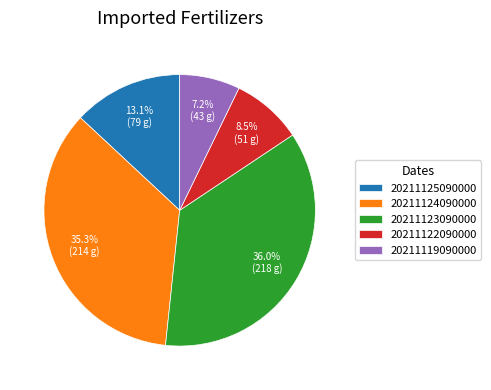

Does 20211125090000 represent more than half of the total?

No